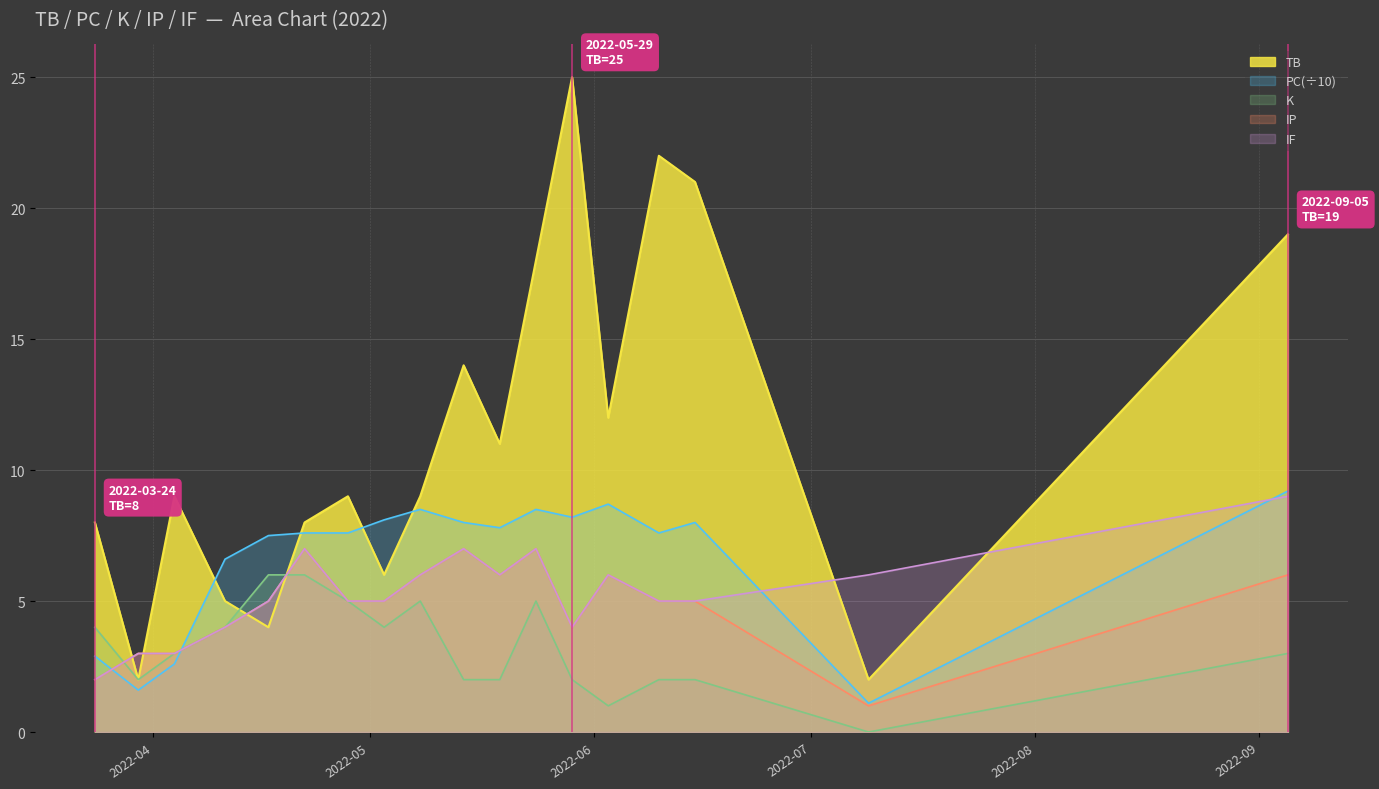

Count the IF values in the range 4 to 6.

11